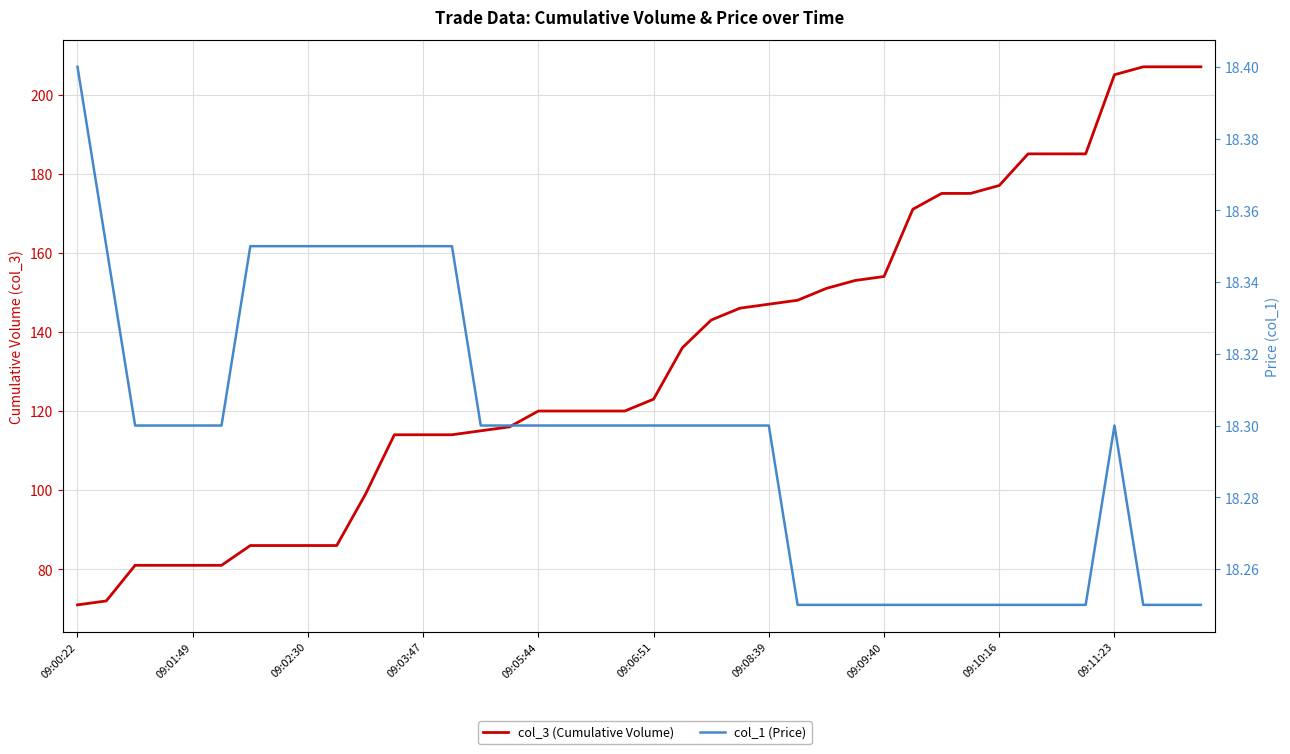

What are all the series names shown in the legend?

col_3 (Cumulative Volume), col_1 (Price)